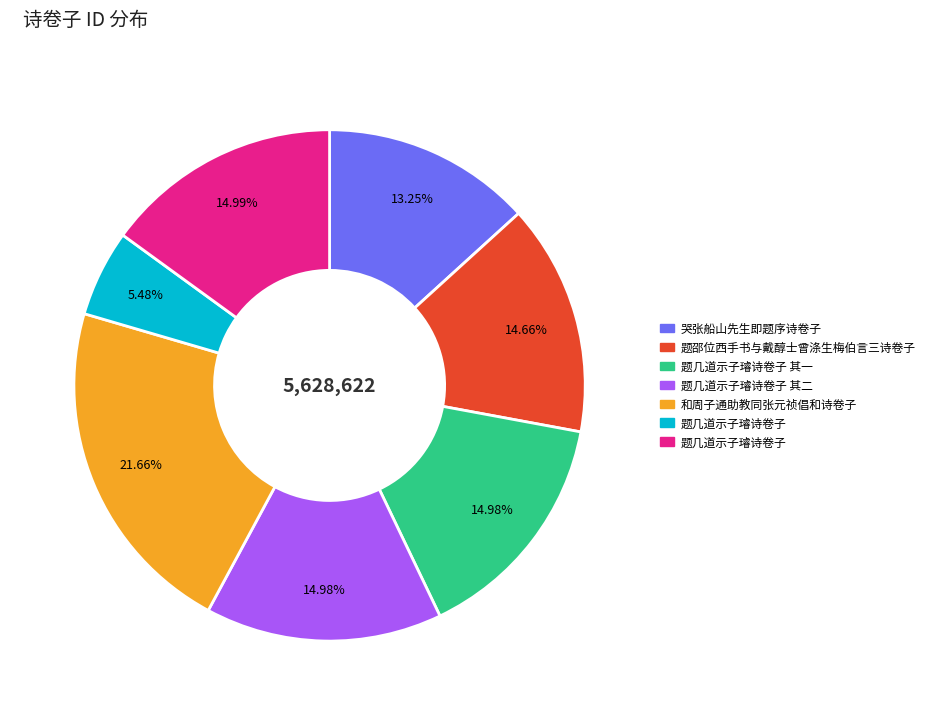

Does any single category account for the majority?

No